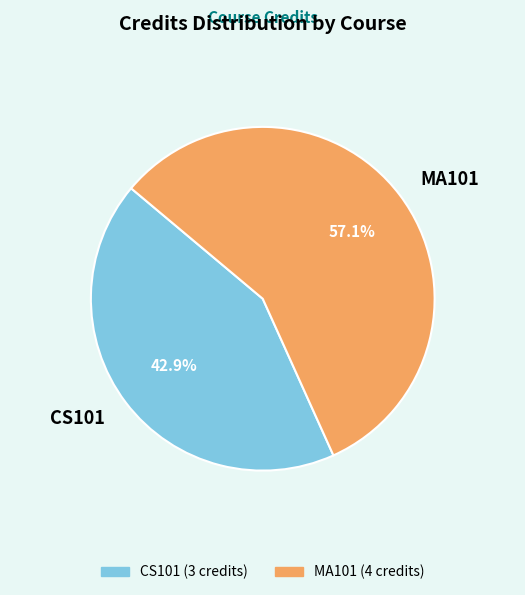

What percentage is the MA101 slice, to the nearest percent?

57%